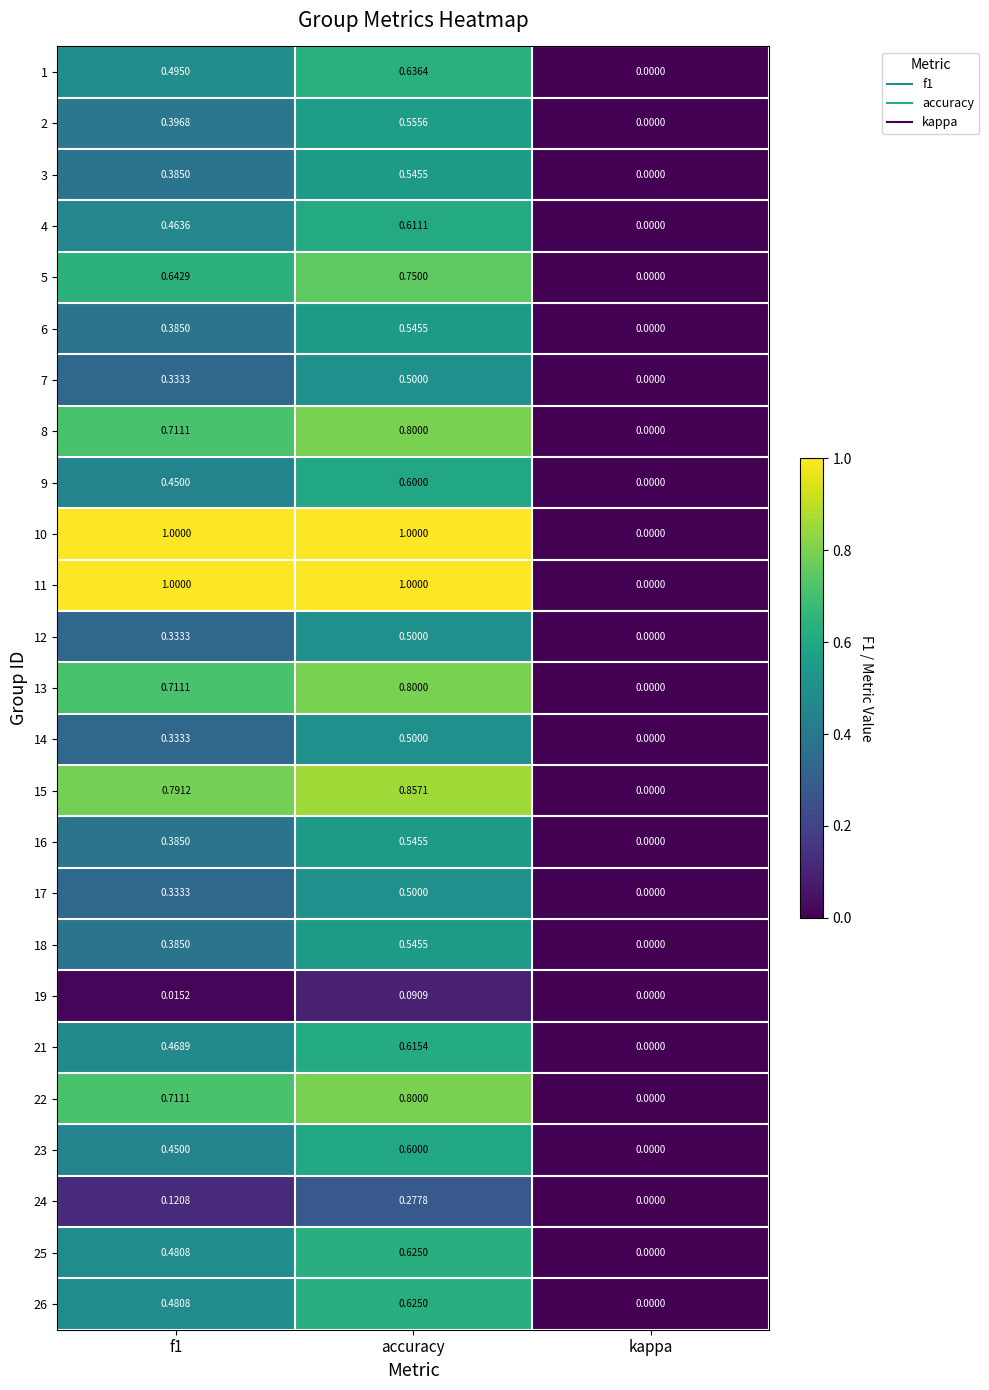

Which category has the lowest value across all series?

kappa